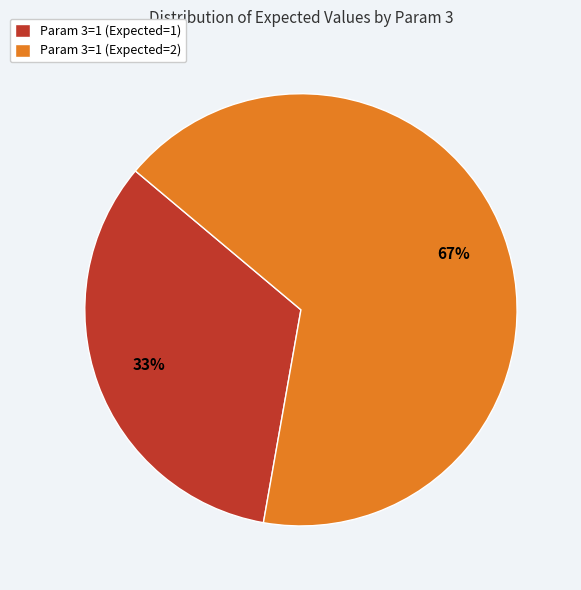

Which category has the biggest portion of the pie?

Param 3=1 (Expected=2)